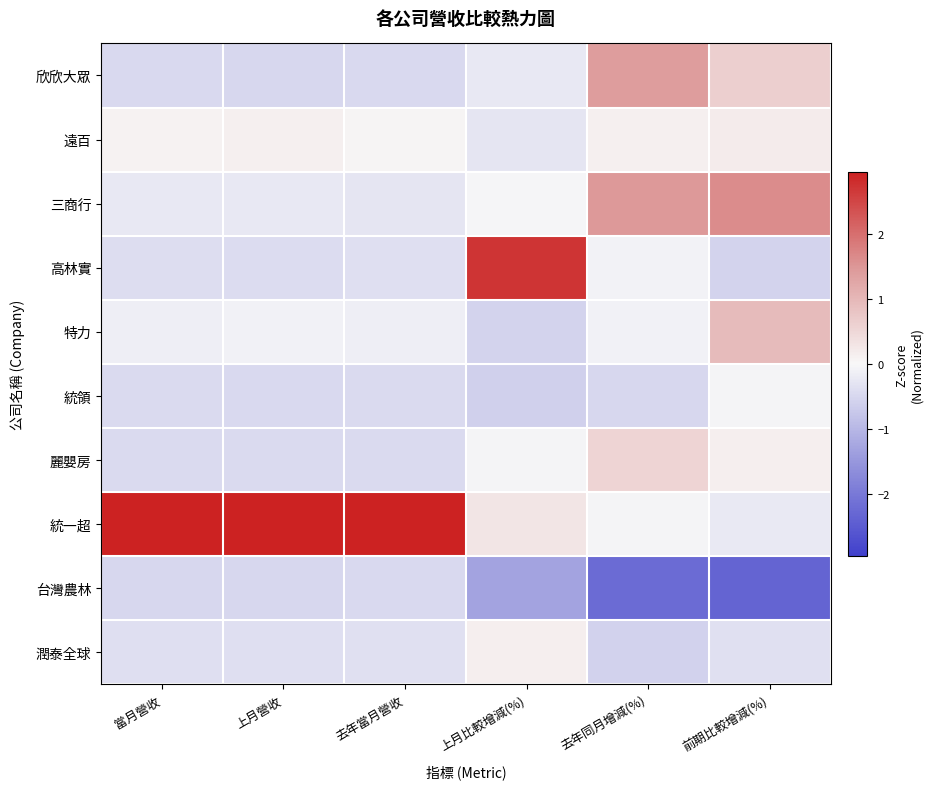

What is the greatest value displayed?

3.0